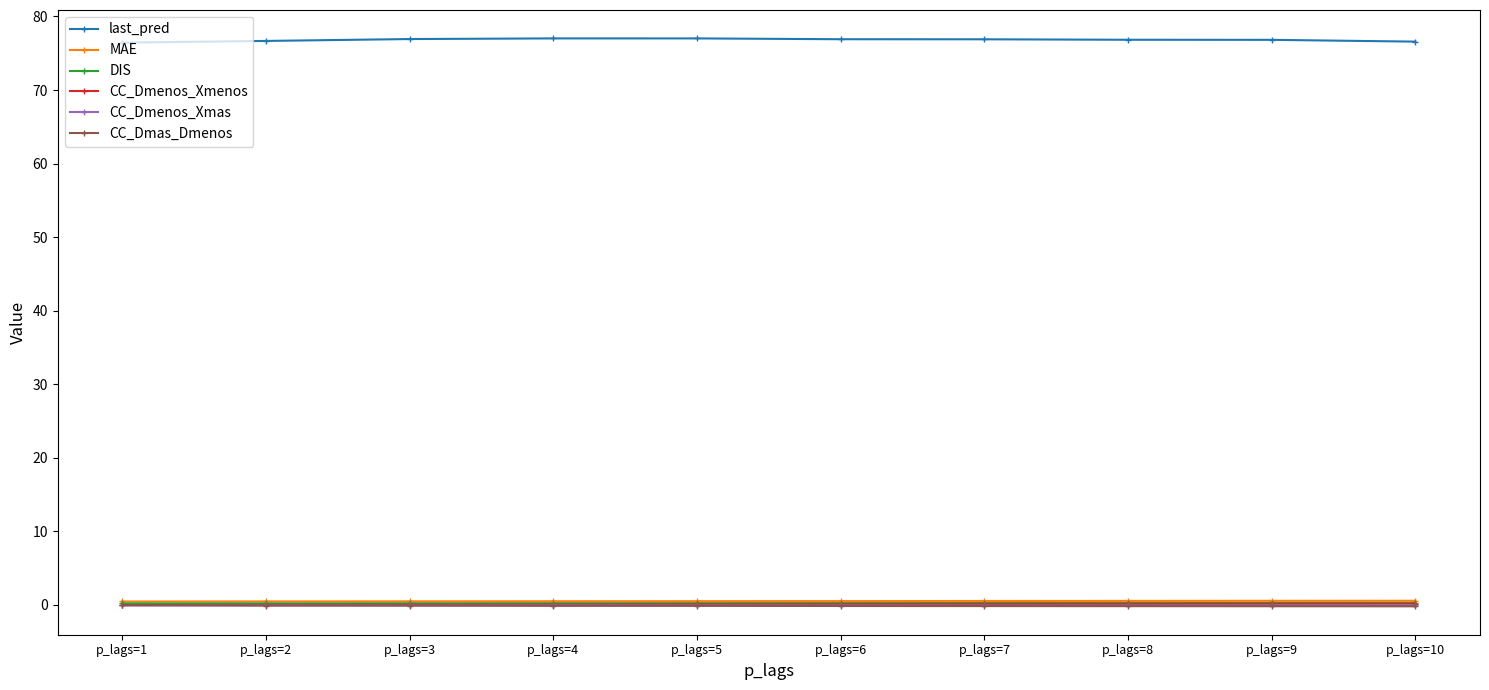

True or false: CC_Dmas_Dmenos and last_pred intersect in this chart.

False